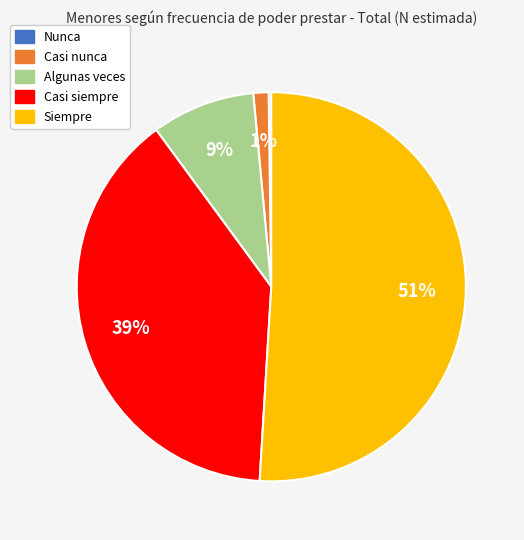

Between Siempre and Casi siempre, which is larger?

Siempre